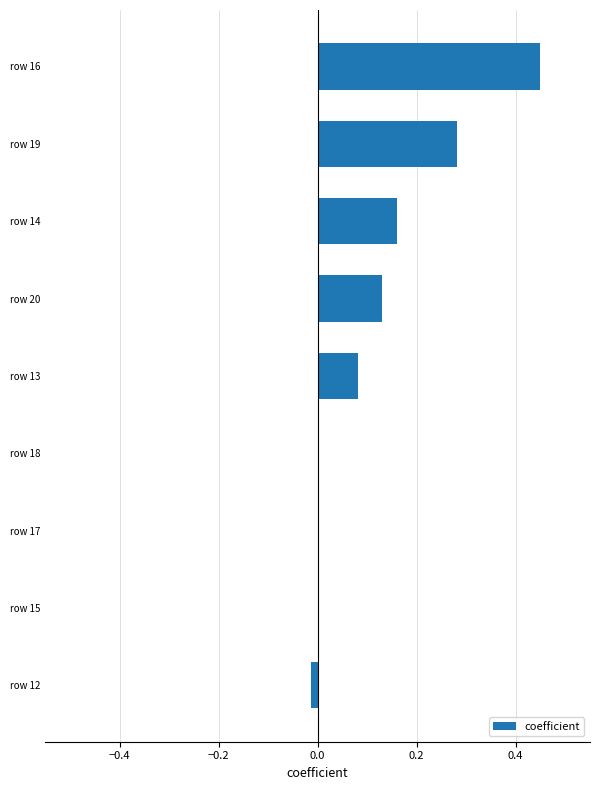

Which label corresponds to the largest value in the chart?

row 16